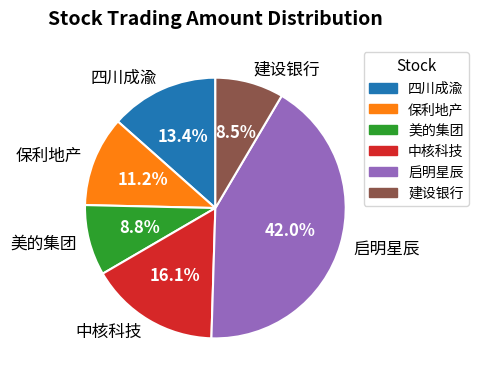

Between 美的集团 and 中核科技, which is larger?

中核科技